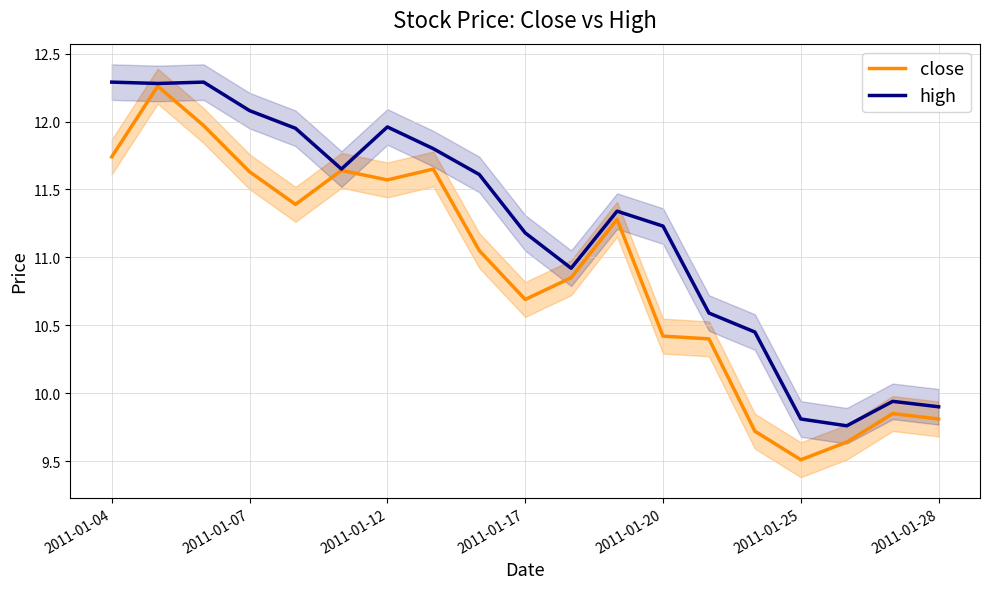

How many interior local peaks does the high series have?

4